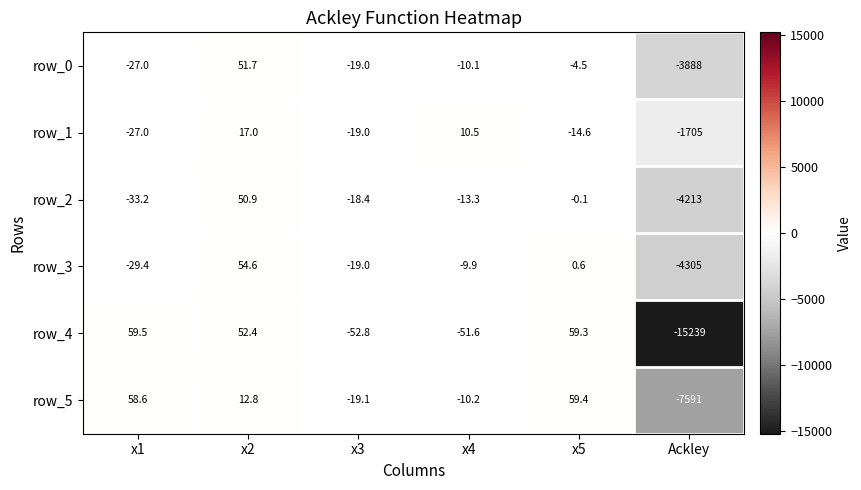

The row_0 series shows 51.7 at x2. True or false?

True